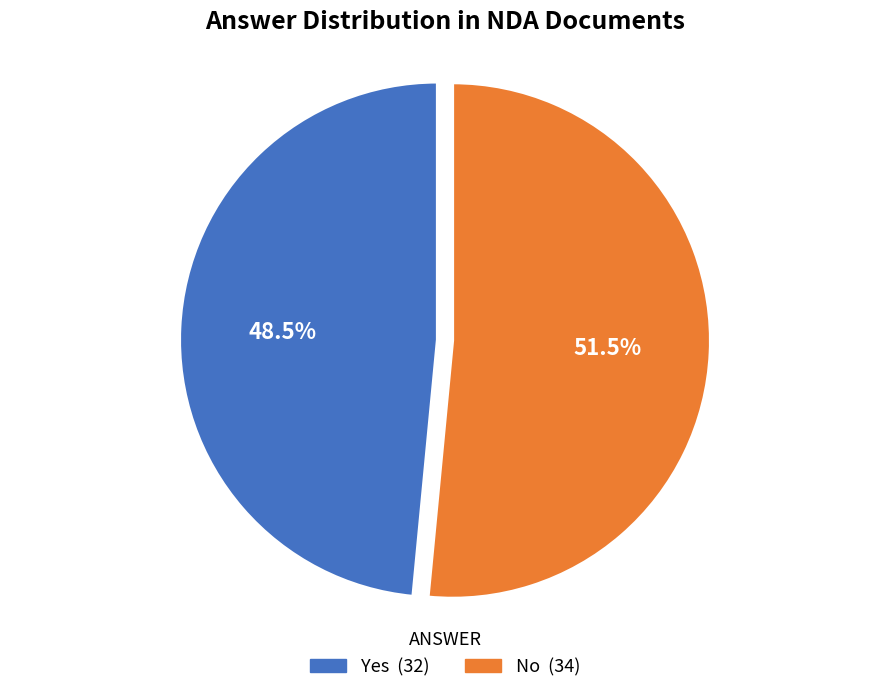

Between Yes and No, which is larger?

No